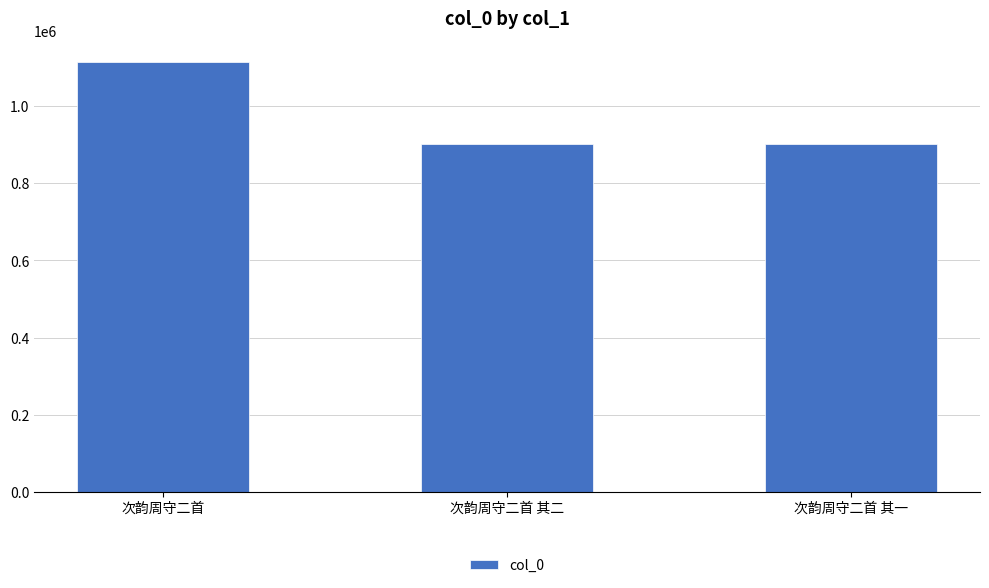

What is the sum of all values?

2917178